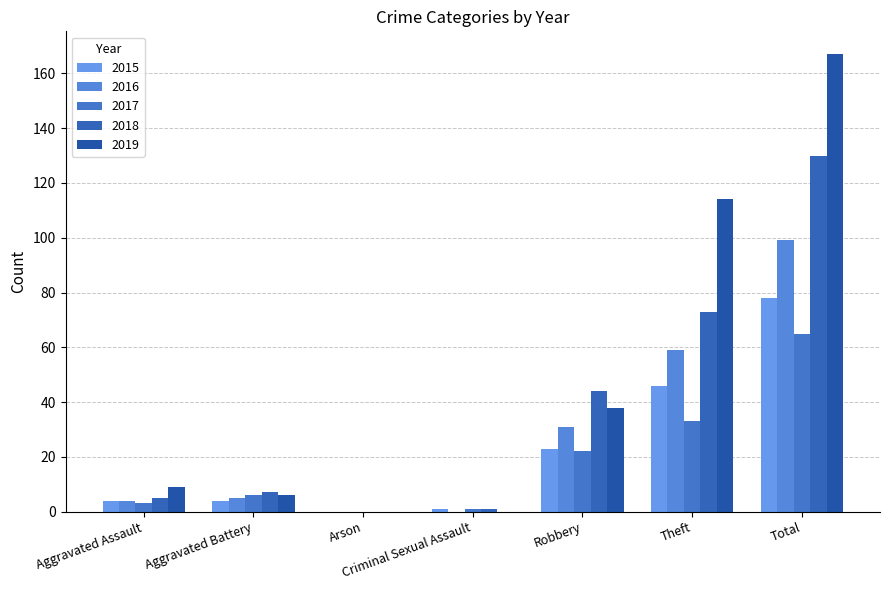

Which has a higher value, Aggravated Battery or Arson?

Aggravated Battery